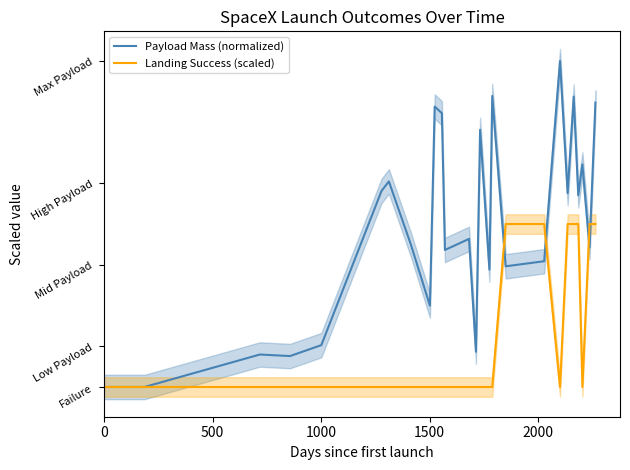

Which series has the largest total across all categories?

Payload Mass (normalized)